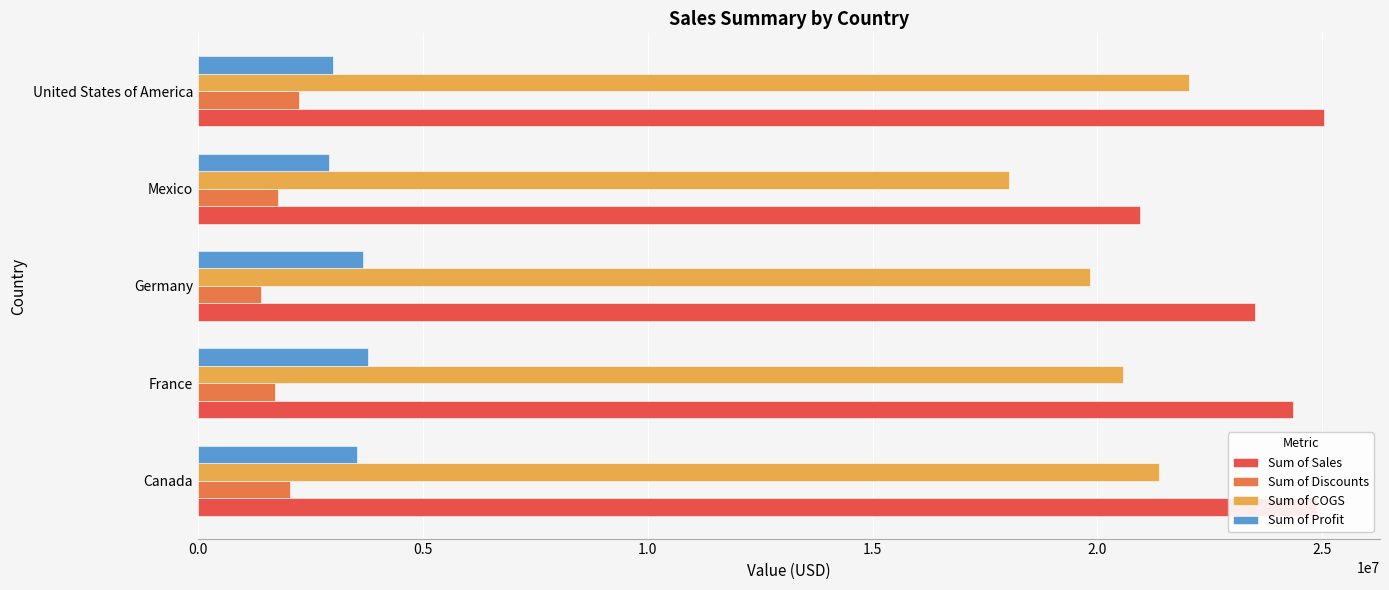

The Sum of Sales series shows 20949352.1 at Mexico. True or false?

True